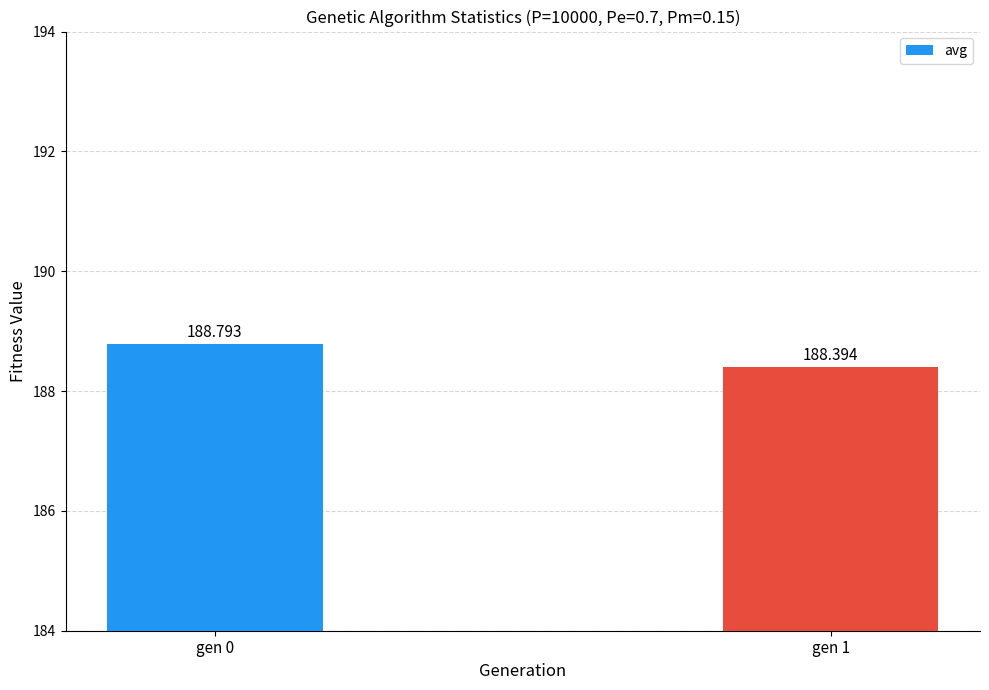

List the labels in order of value, smallest first.

gen 1, gen 0